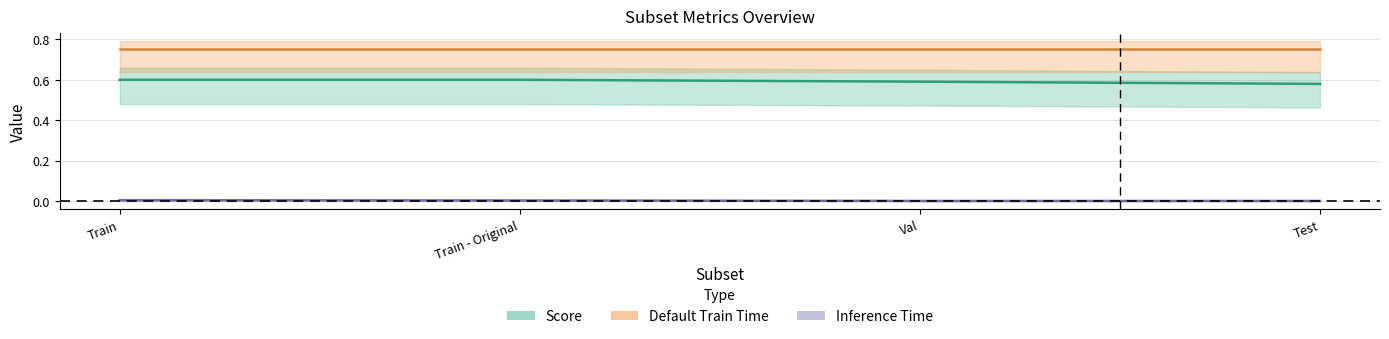

True or false: Inference Time has a value of 0.0 at Train - Original.

True